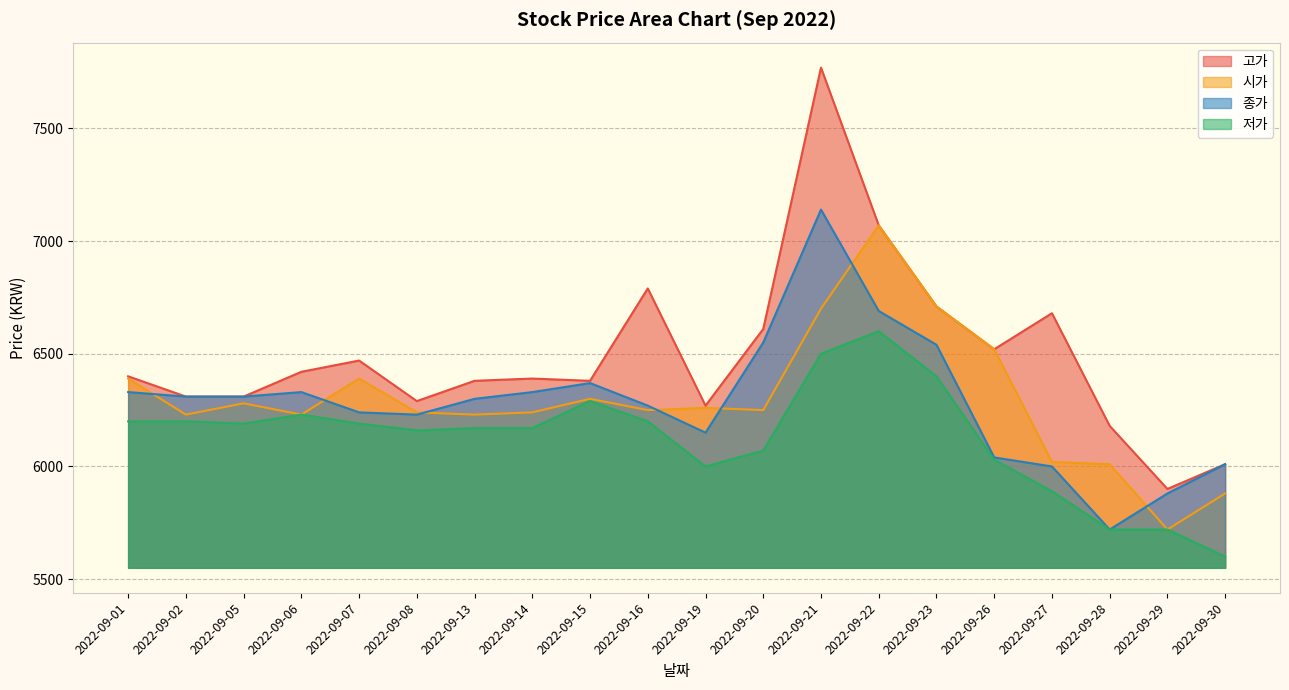

What is the approximate value of 종가 at 2022-09-28?

5720